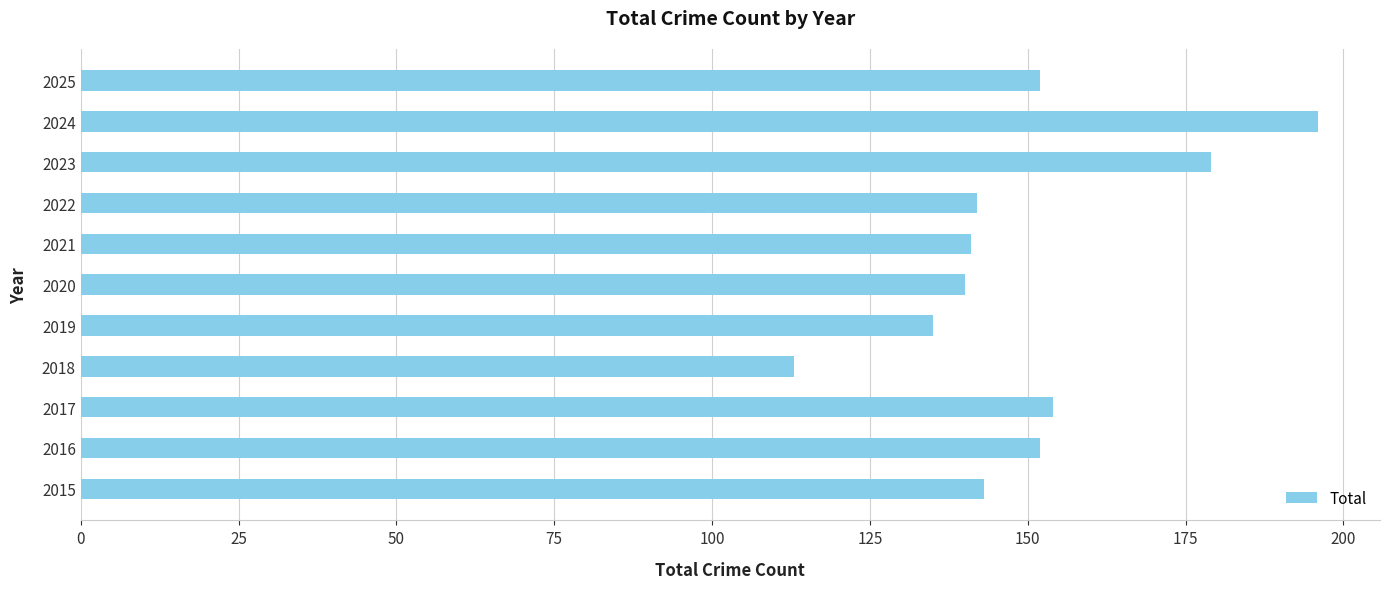

What is the average value?

150